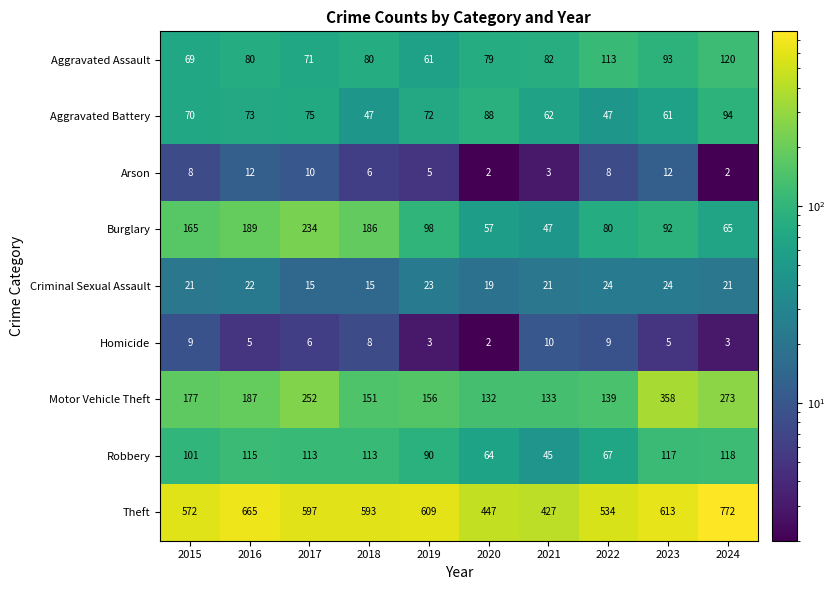

The Aggravated Assault series shows 80 at 2018. True or false?

True